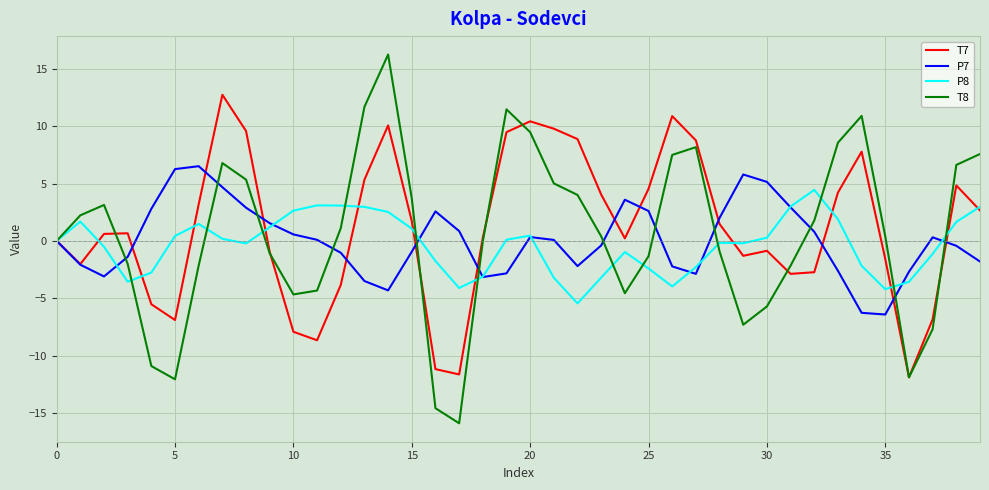

Rank the series by their maximum value, from highest to lowest.

T8, T7, P7, P8